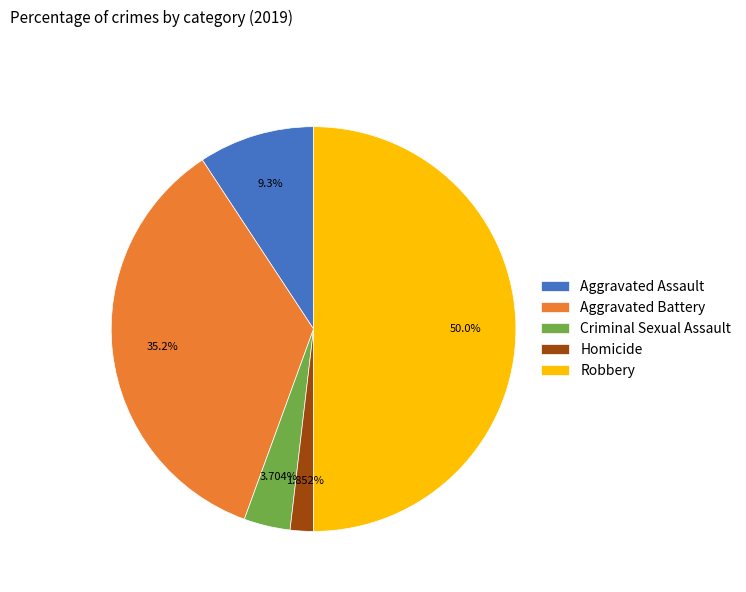

What is the ratio of the value at Aggravated Assault to the value at Aggravated Battery?

0.3